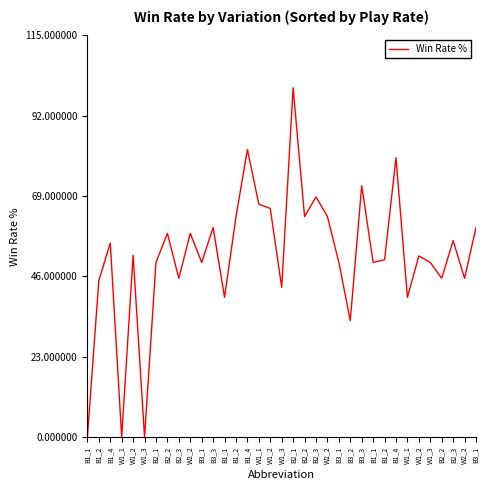

Reading left to right, what are all the values shown in this chart?

0.0	44.8	55.6	0.0	52.0	0.0	50.0	58.3	45.5	58.3	50.0	60.0	40.0	63.1	82.4	66.7	65.5	42.9	100.0	63.2	68.8	63.2	50.0	33.3	72.0	50.0	50.8	80.0	40.0	51.9	50.0	45.5	56.2	45.5	60.0